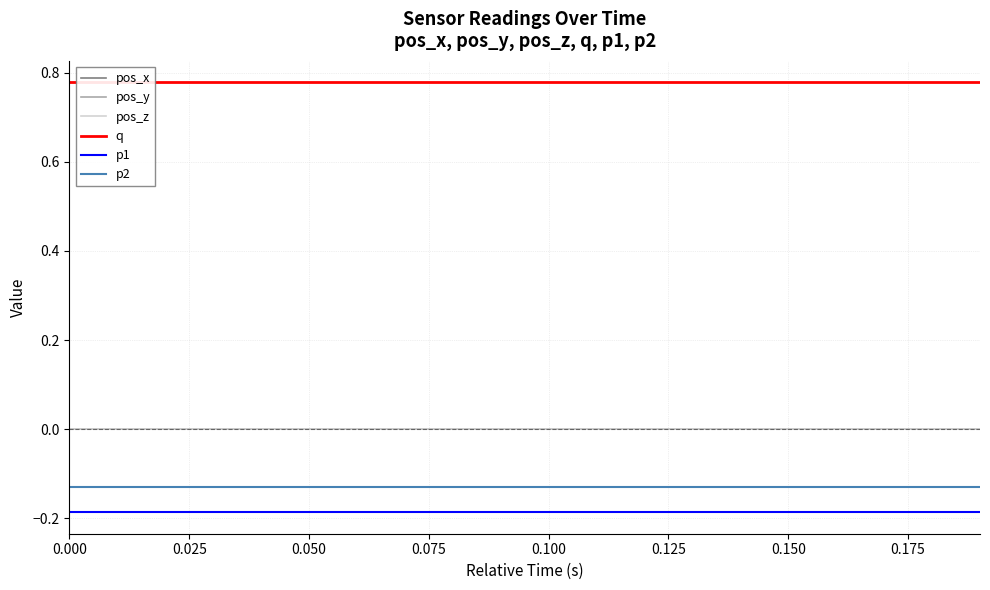

True or false: q and pos_y cross at least once.

False